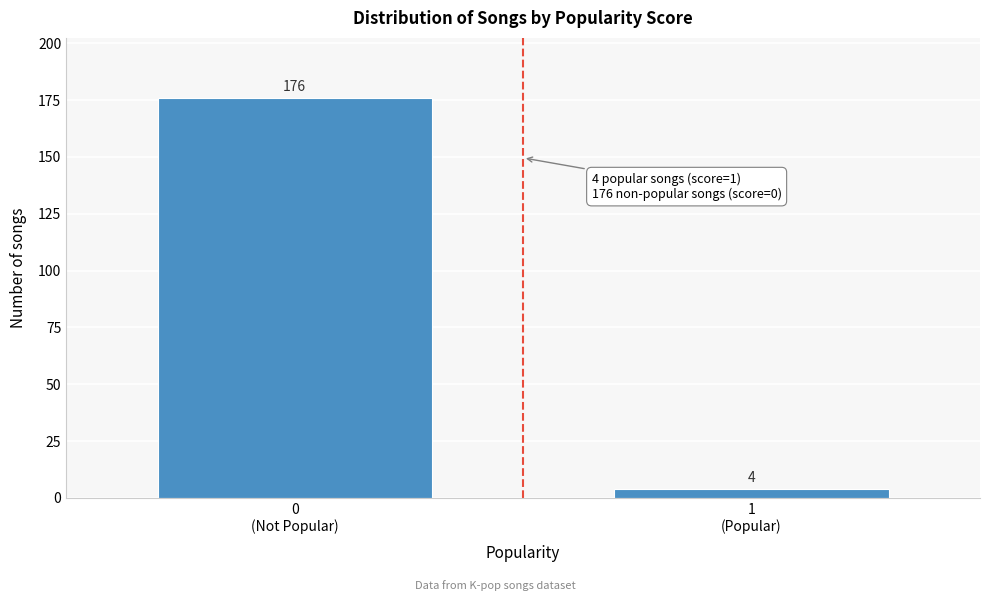

Reading right to left, list all the values displayed in this chart.

4	176